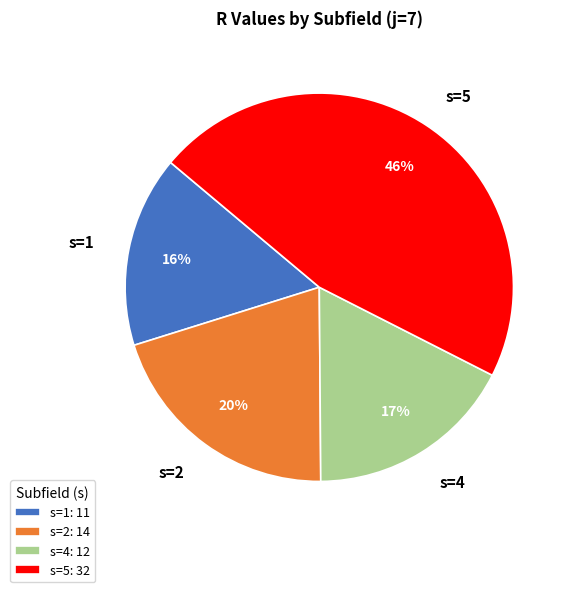

Rank the categories by value from lowest to highest.

s=1, s=4, s=2, s=5